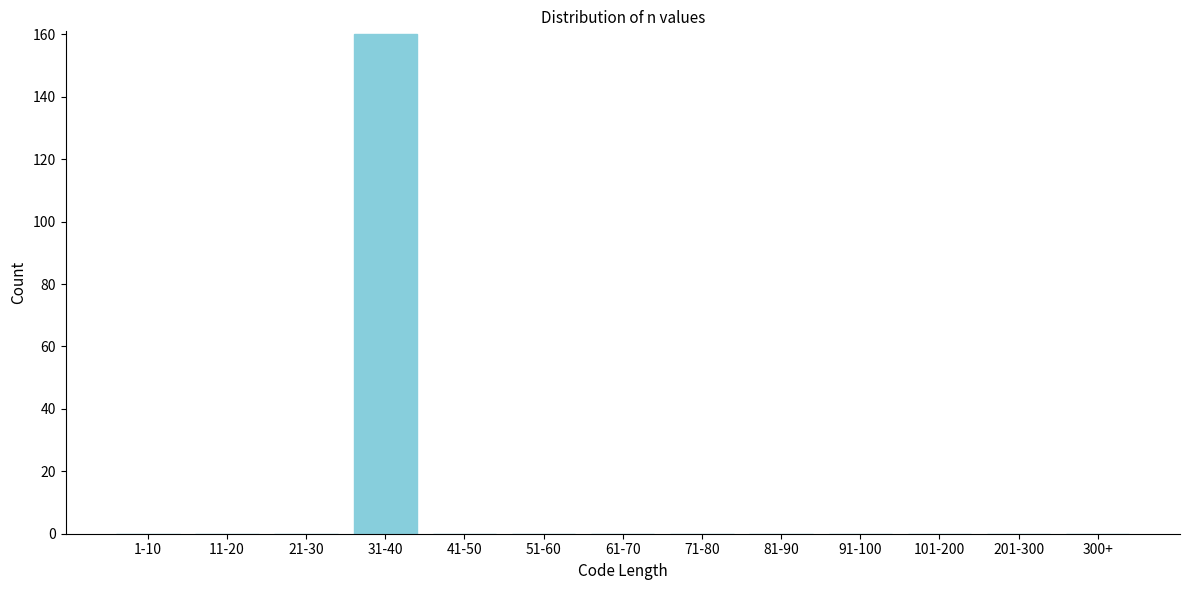

Reading left to right, list all the values displayed in this chart.

1-10=0	11-20=0	21-30=0	31-40=160	41-50=0	51-60=0	61-70=0	71-80=0	81-90=0	91-100=0	101-200=0	201-300=0	300+=0